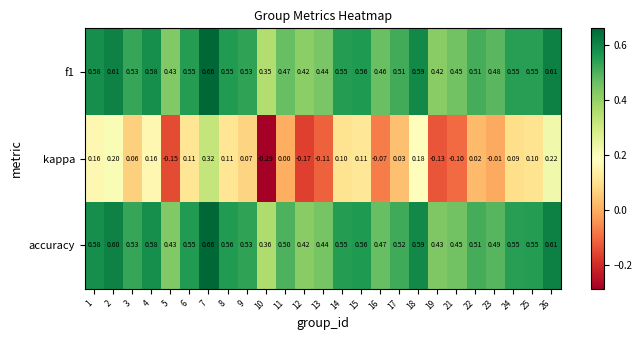

Which series has the largest total across all categories?

accuracy